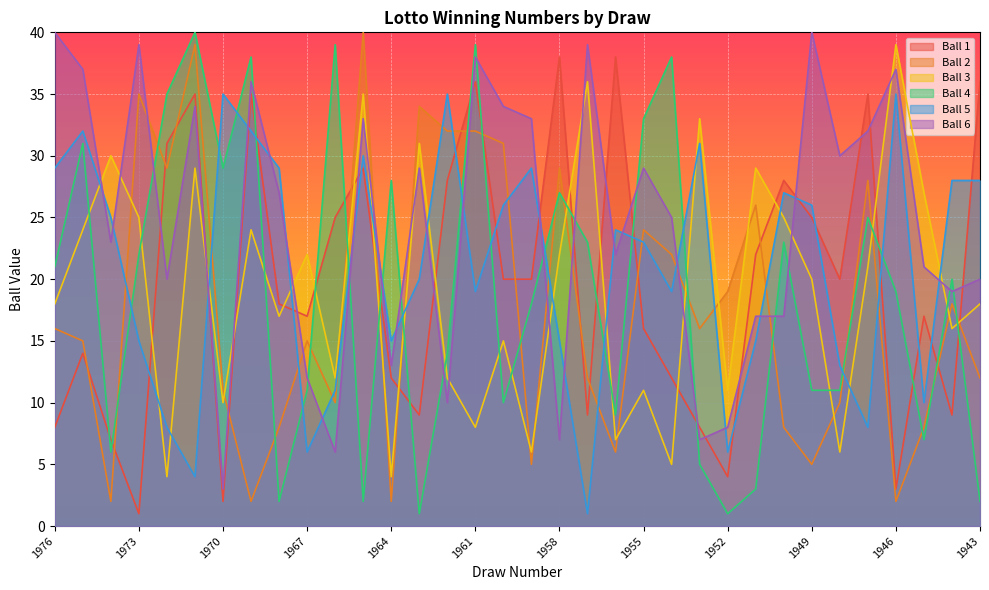

List the series in order of their peak value, highest first.

Ball 2, Ball 4, Ball 6, Ball 3, Ball 1, Ball 5